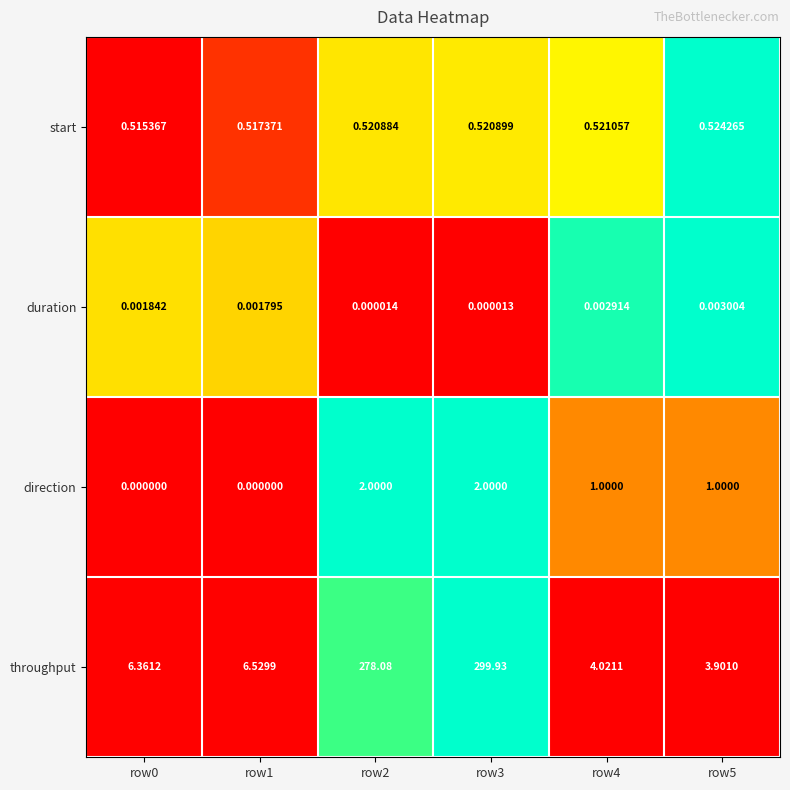

Count the number of data series in this chart.

4